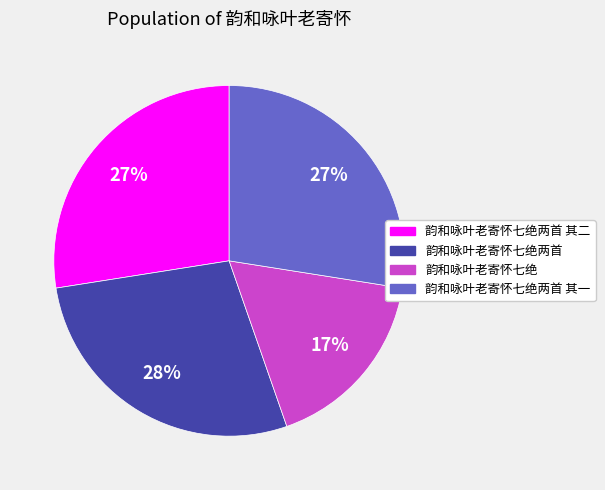

To the nearest percent, what is the difference between the largest and smallest slice percentages?

11%